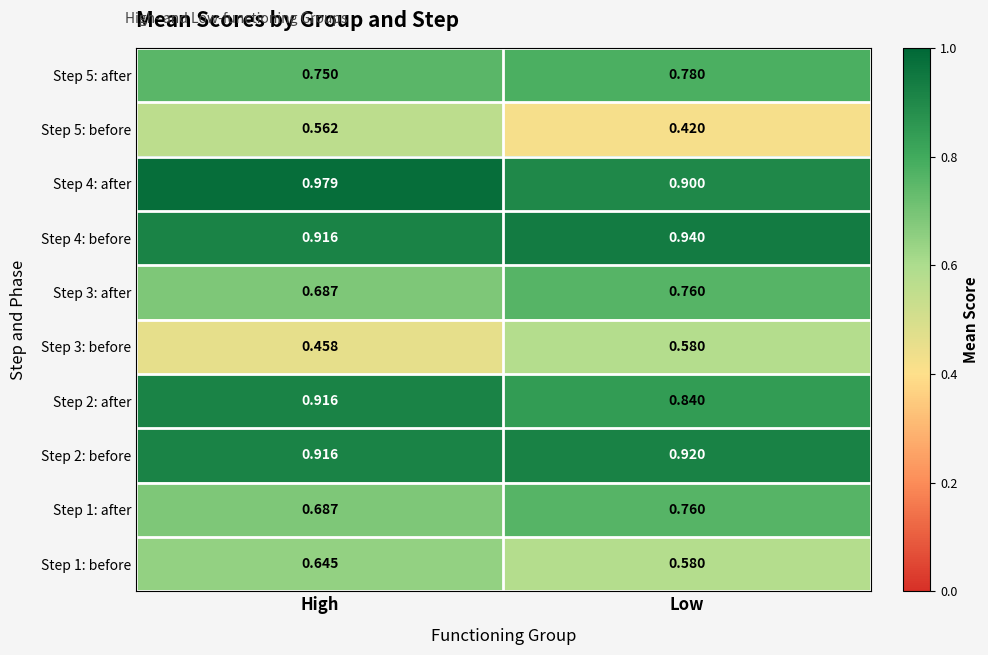

Which label corresponds to the smallest value in the chart?

Low